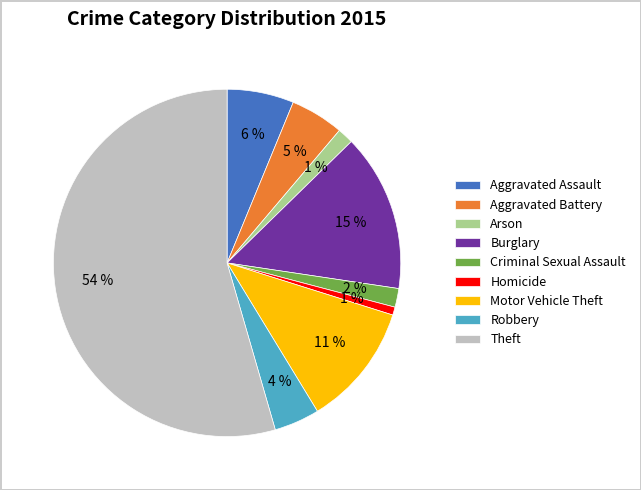

Between Homicide and Aggravated Assault, which is larger?

Aggravated Assault